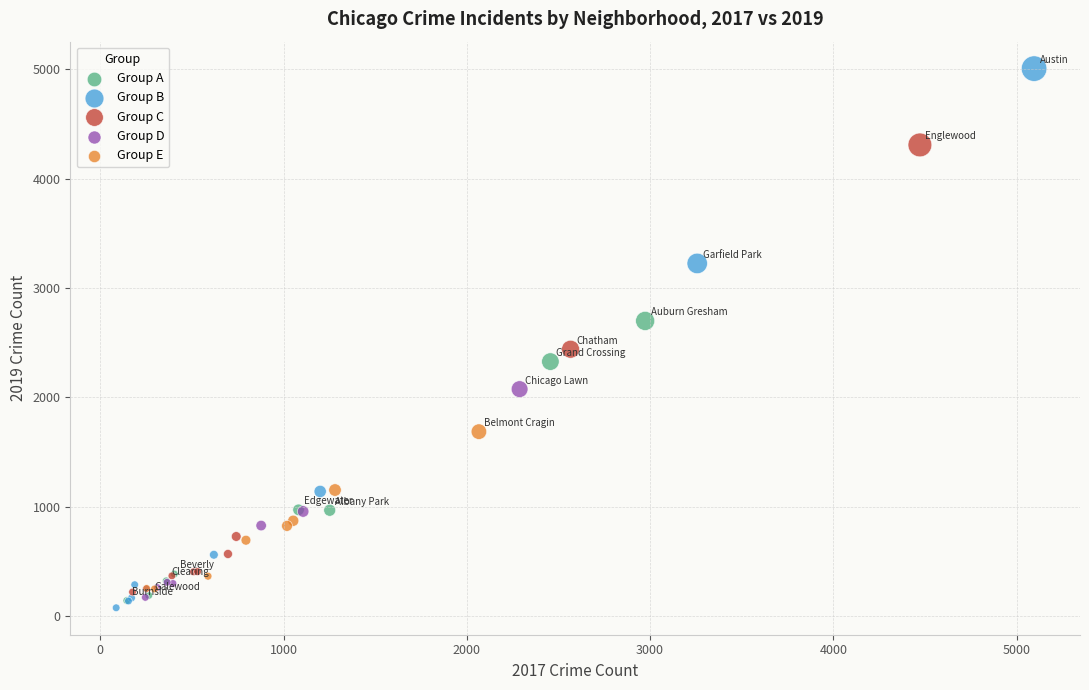

Which series reaches the maximum Y coordinate?

Group B